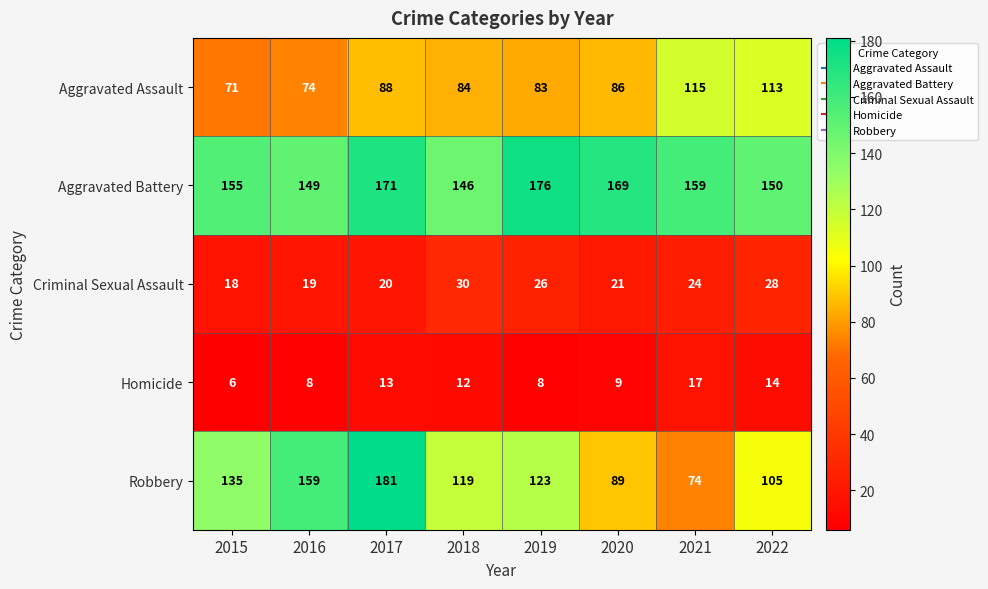

Between 2016 and 2018, which series saw the biggest shift?

Robbery